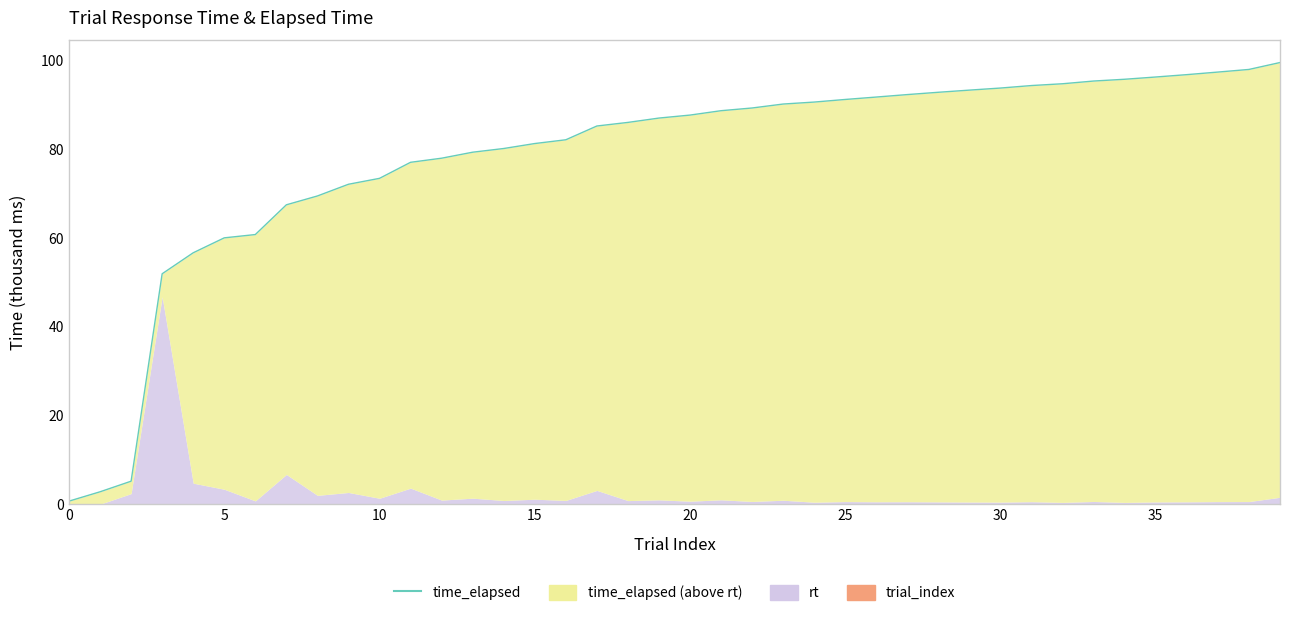

The chart shows a value of 97.2 at 40. True or false?

False